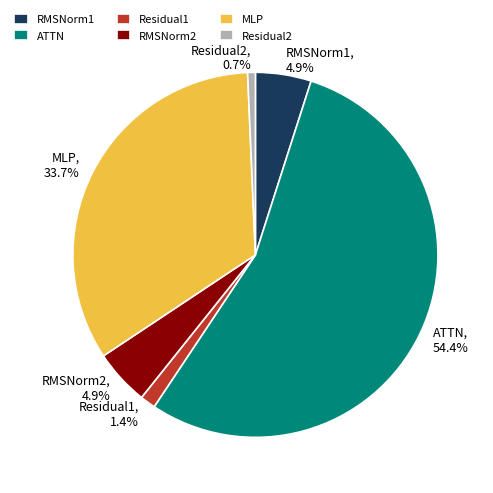

Between MLP and ATTN, which is larger?

ATTN